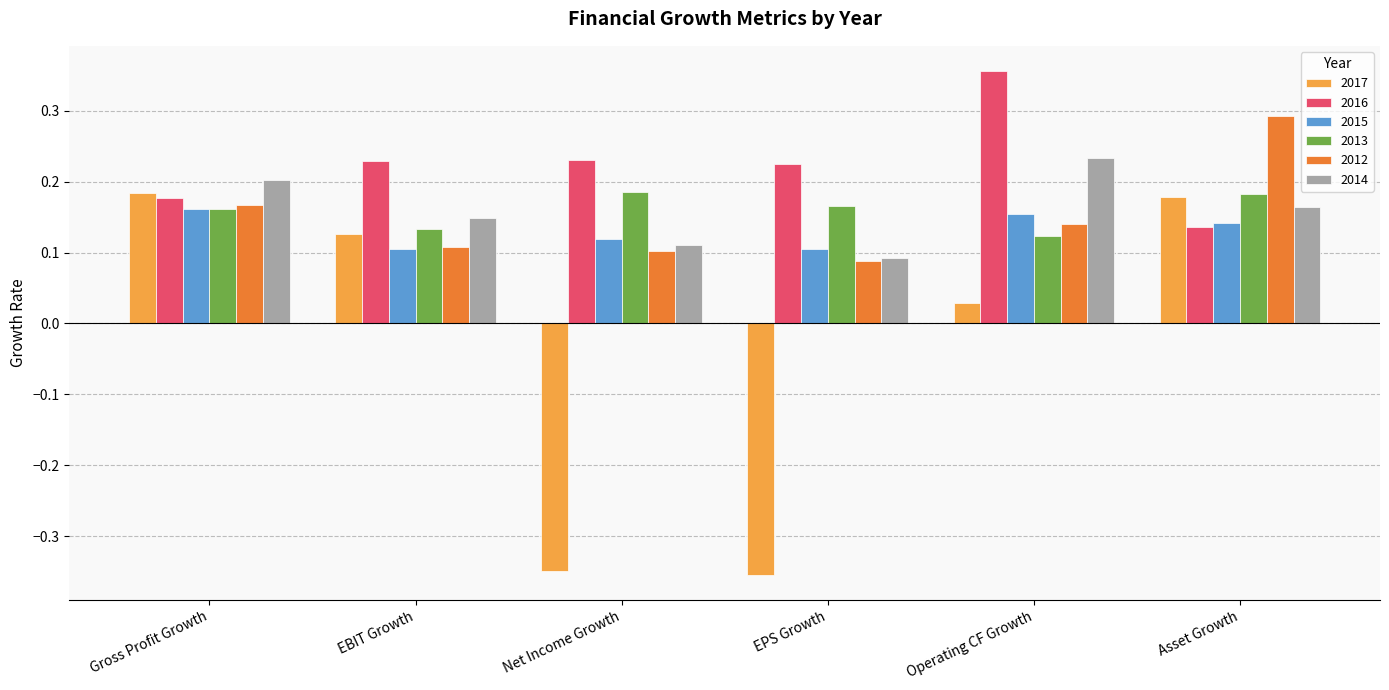

What is the highest value of the 2012 series?

0.3